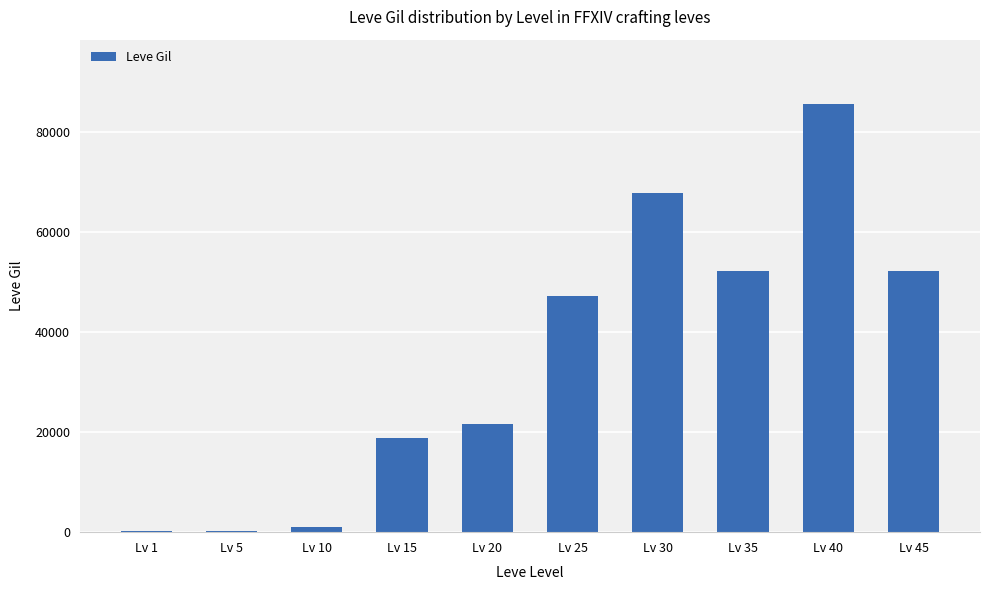

What is the approximate value at Lv 20, to the nearest 50?

21600